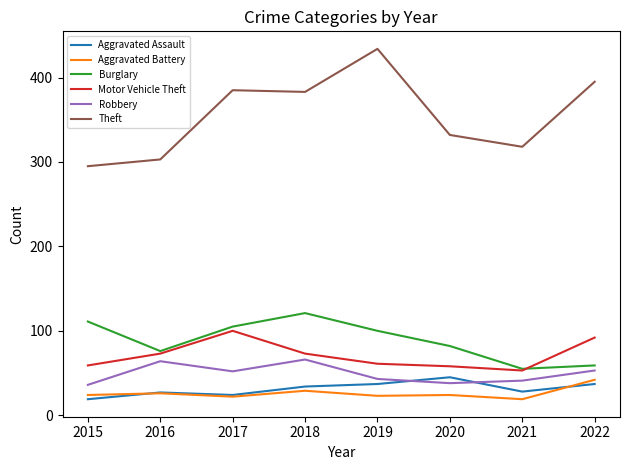

True or false: Theft has a value of 187 at 2018.

False